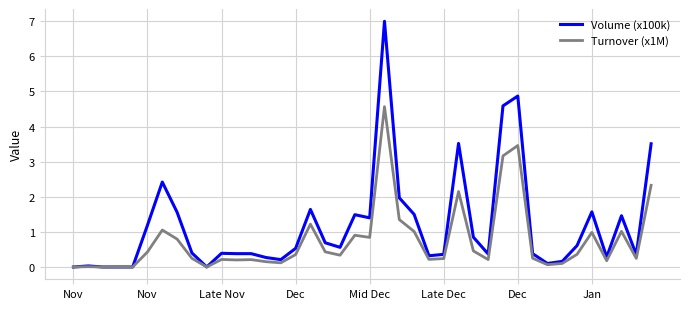

Rank the series by their average value, from lowest to highest.

Turnover (x1M), Volume (x100k)